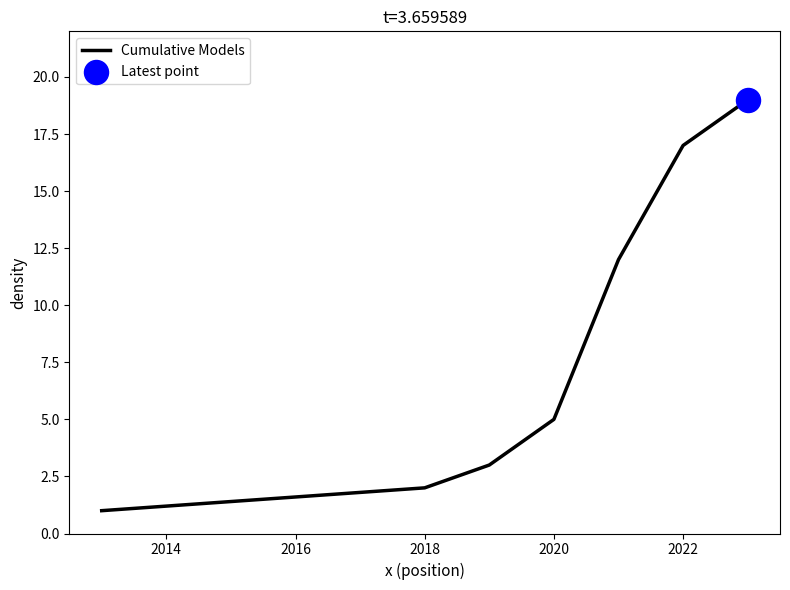

True or false: the data has more than 2 interior local peaks.

False